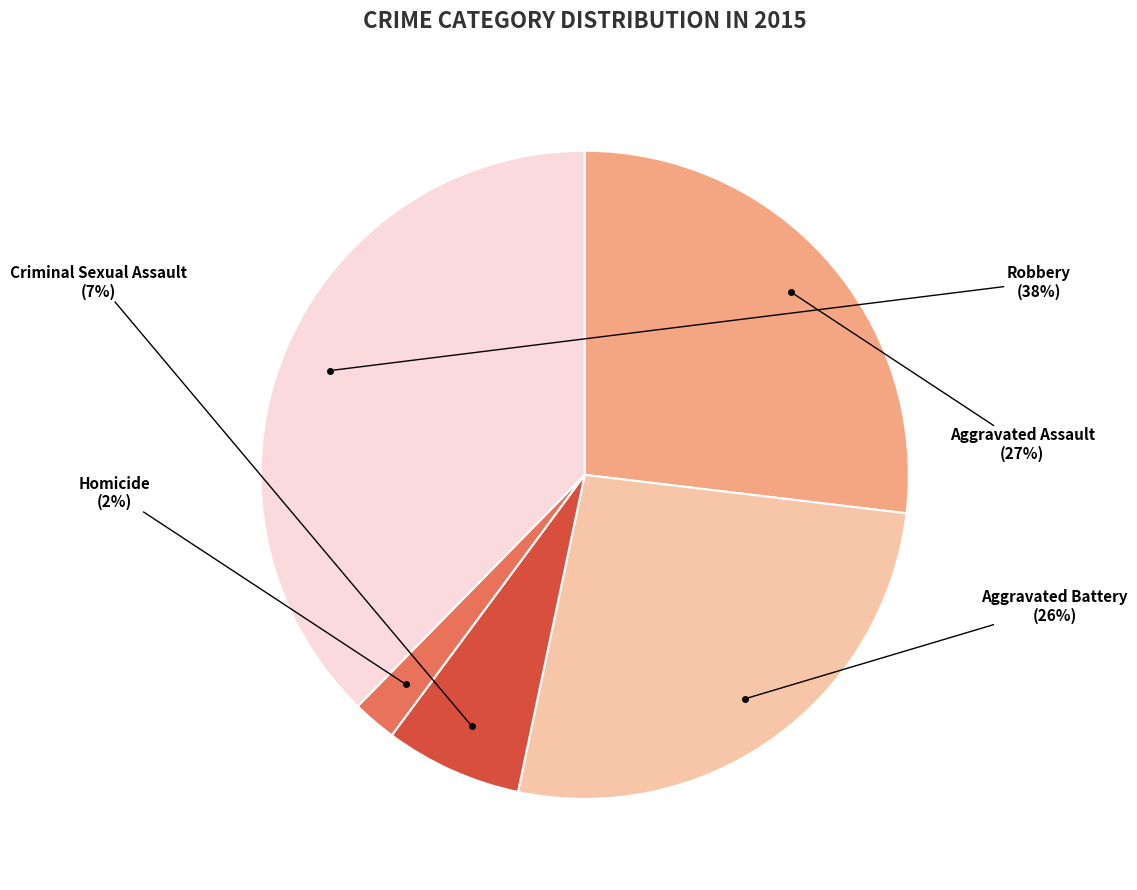

Between Criminal Sexual Assault and Robbery, which is larger?

Robbery